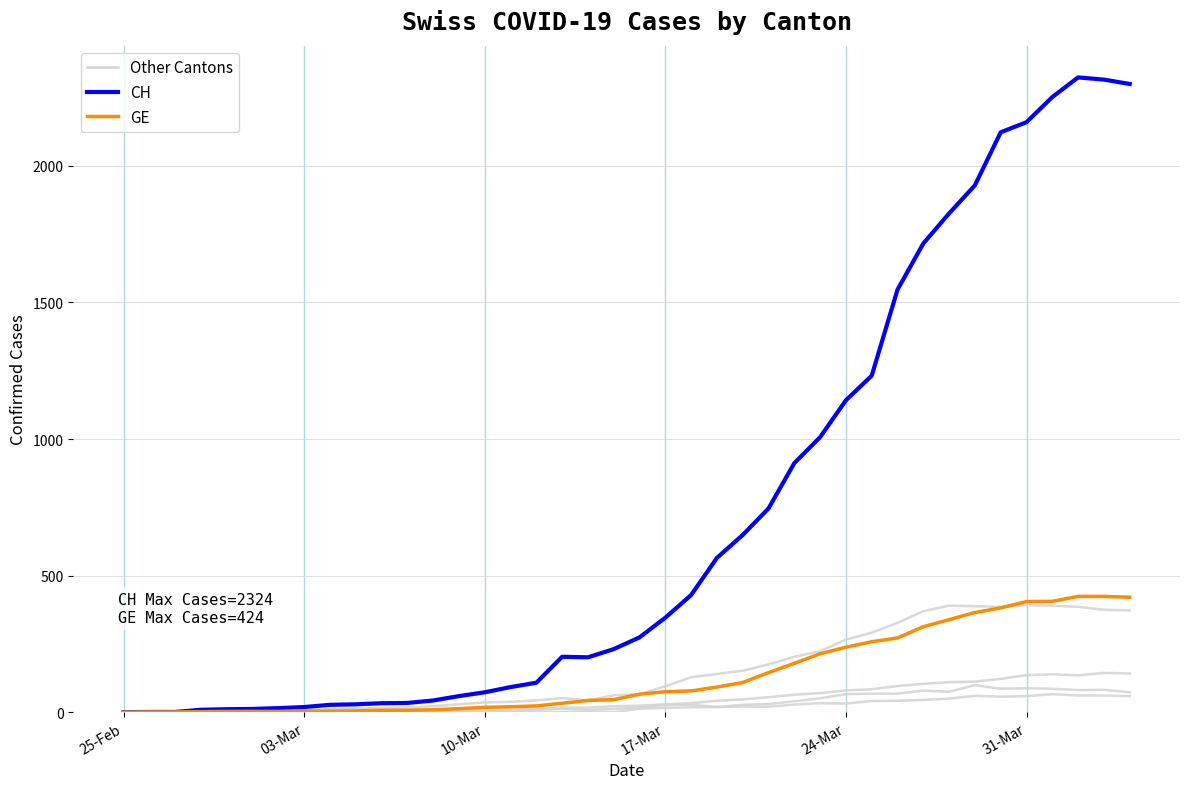

Does the chart have visible grid lines?

Yes